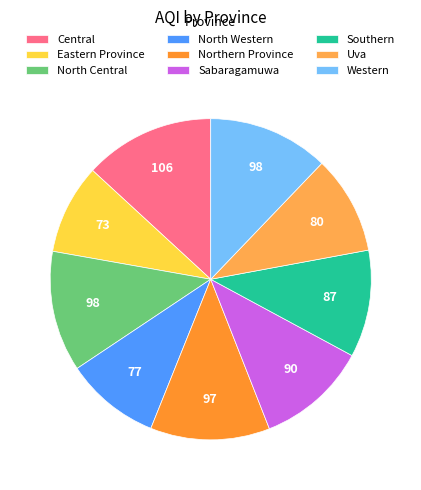

How many segments does this pie chart have?

9